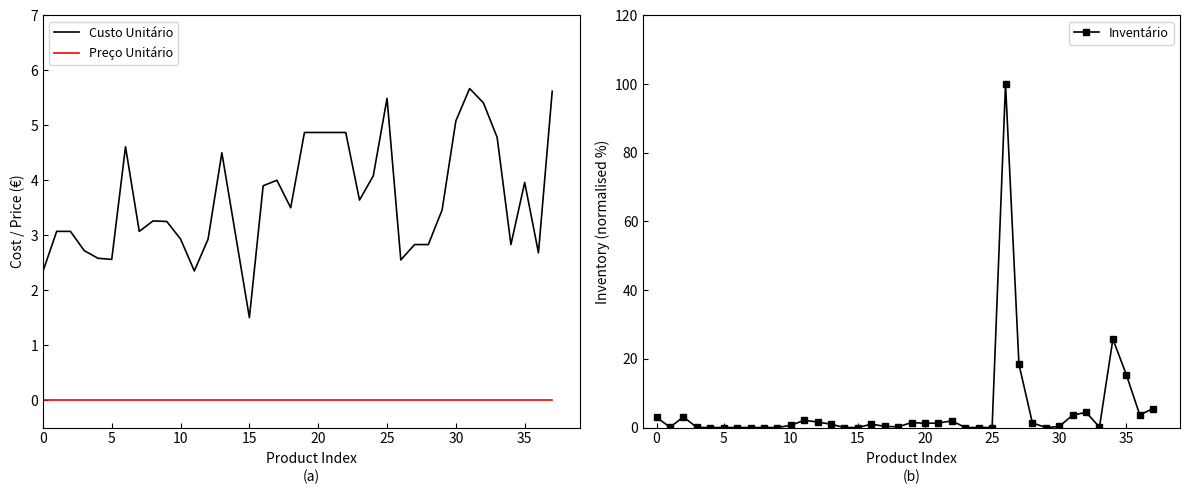

True or false: Custo Unitário and Preço Unitário intersect in this chart.

False